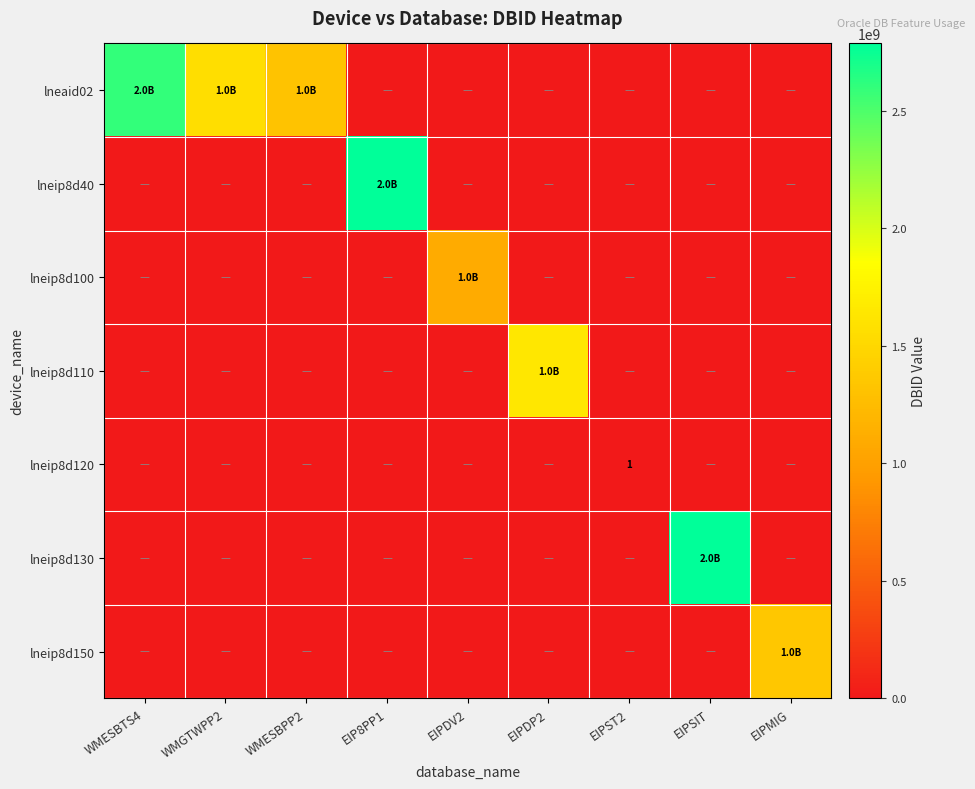

Is it true that lneip8d120 equals 1 at EIPST2?

True